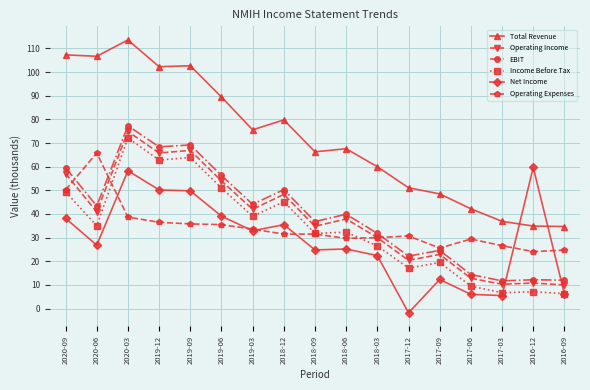

Which series has the largest total across all categories?

Total Revenue